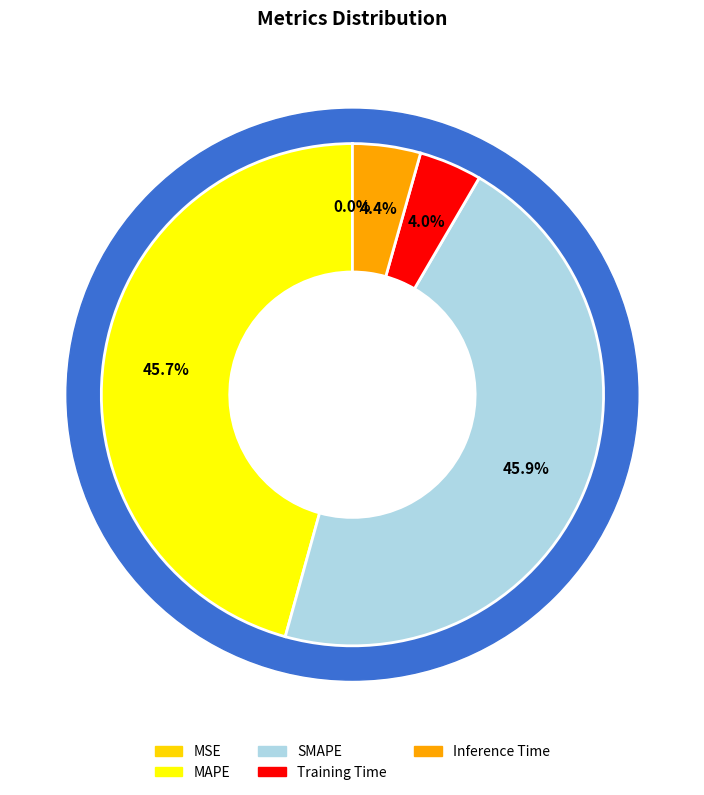

To the nearest percent, what portion does Inference Time represent?

4%